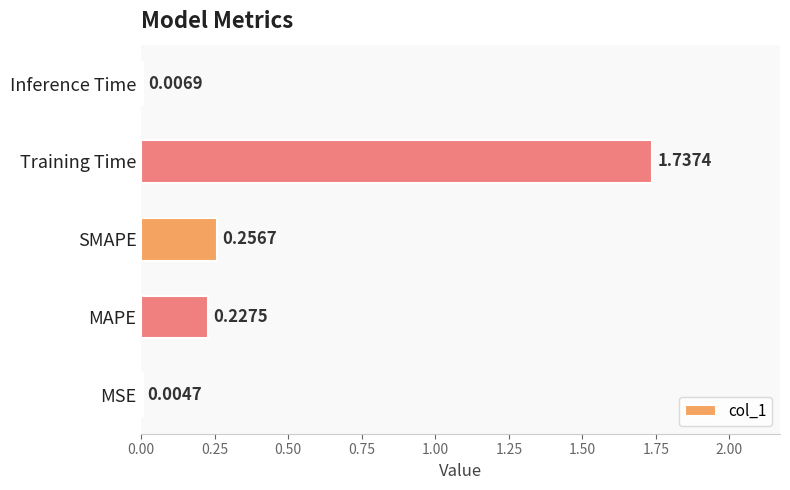

What is the sum of all values?

2.2